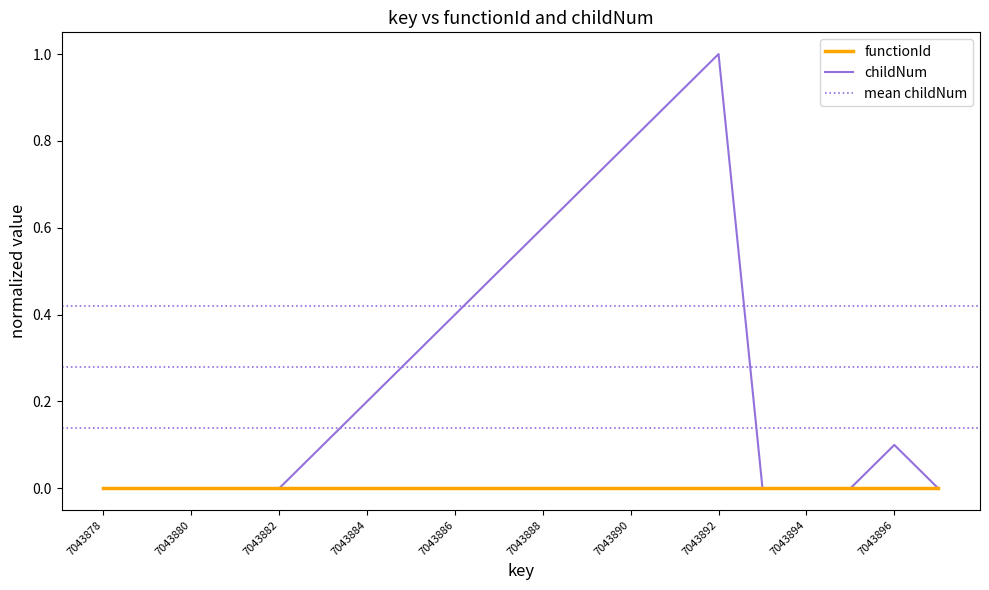

Does the chart have visible grid lines?

No